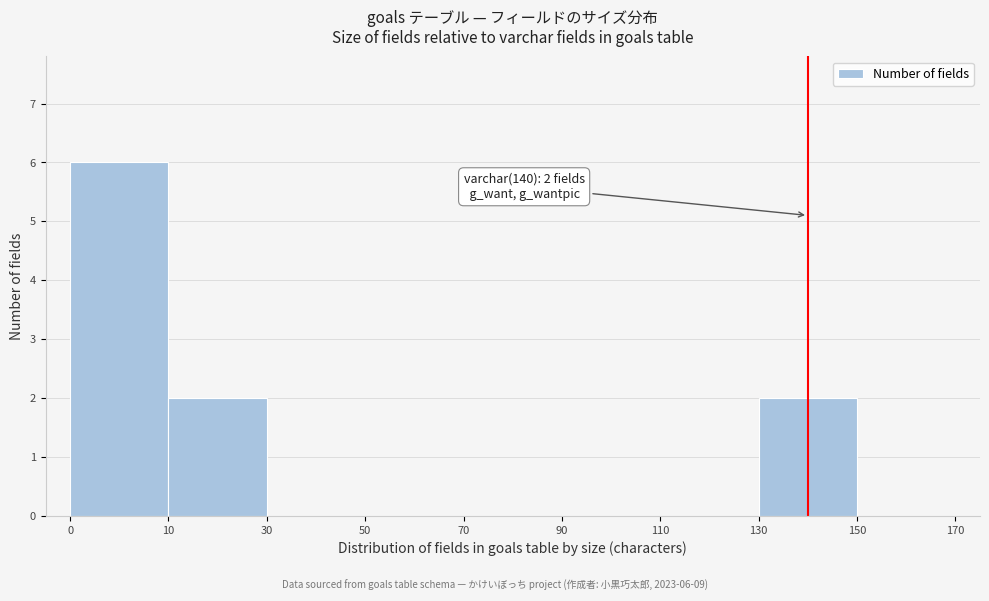

Reading left to right, what are all the values shown in this chart?

0=6	10=2	30=0	50=0	70=0	90=0	110=0	130=2	150=0